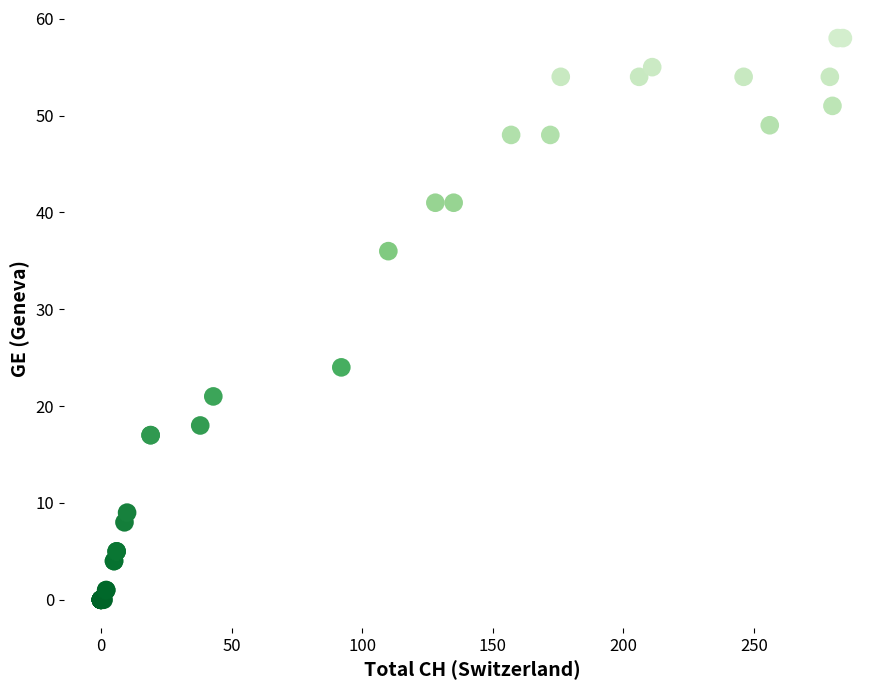

What Y value in the scatter plot is closest to 29?

24